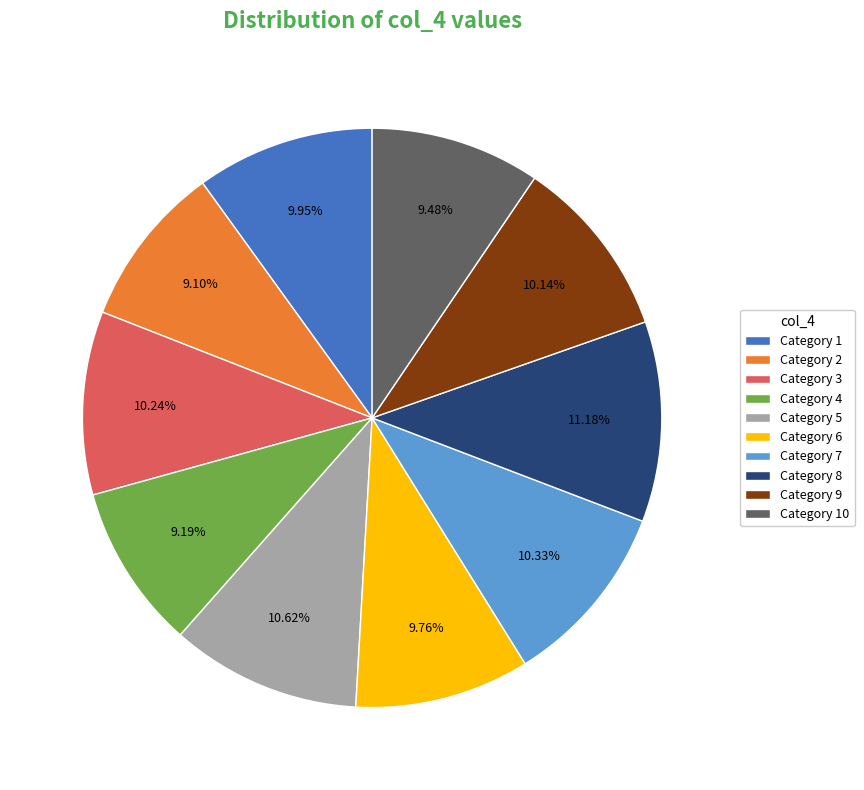

Do Category 1 and Category 6 together represent more than half of the pie?

No